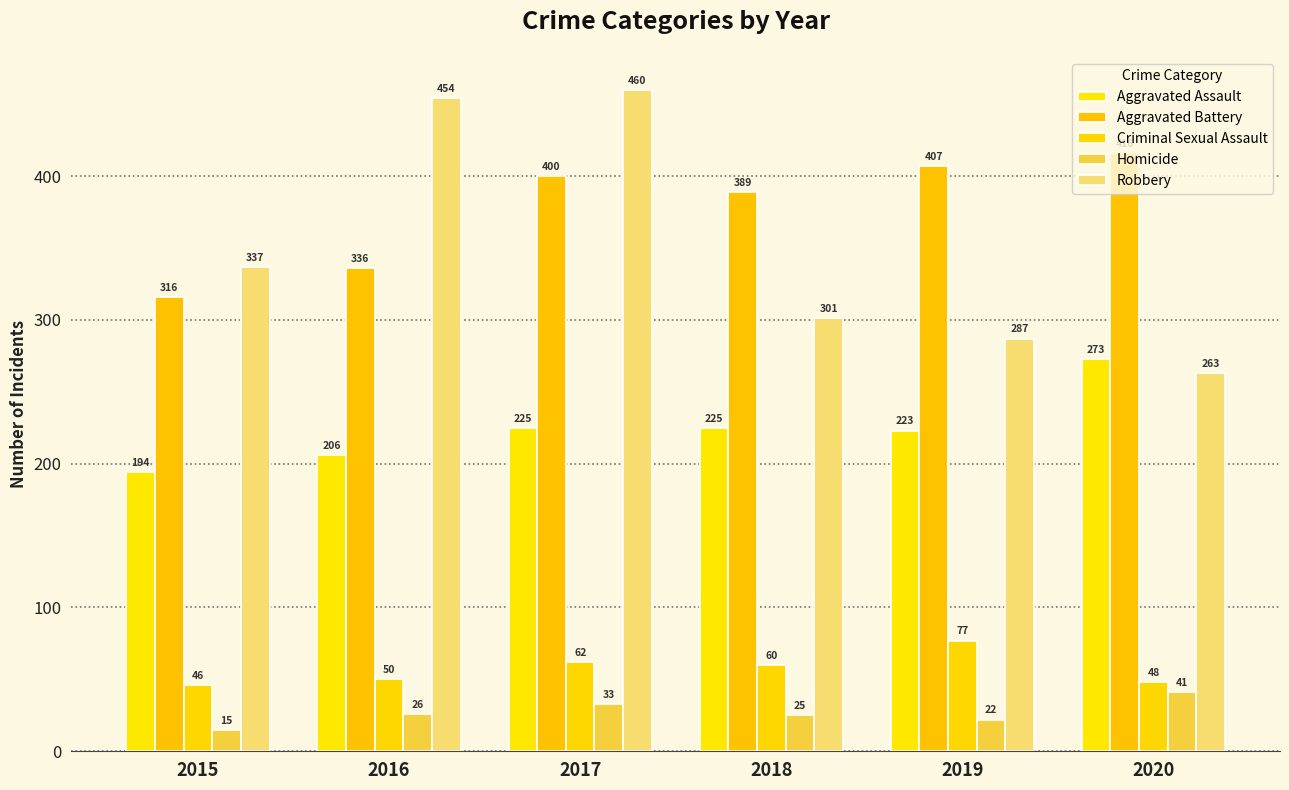

The value of Homicide at 2016 is 39. True or false?

False